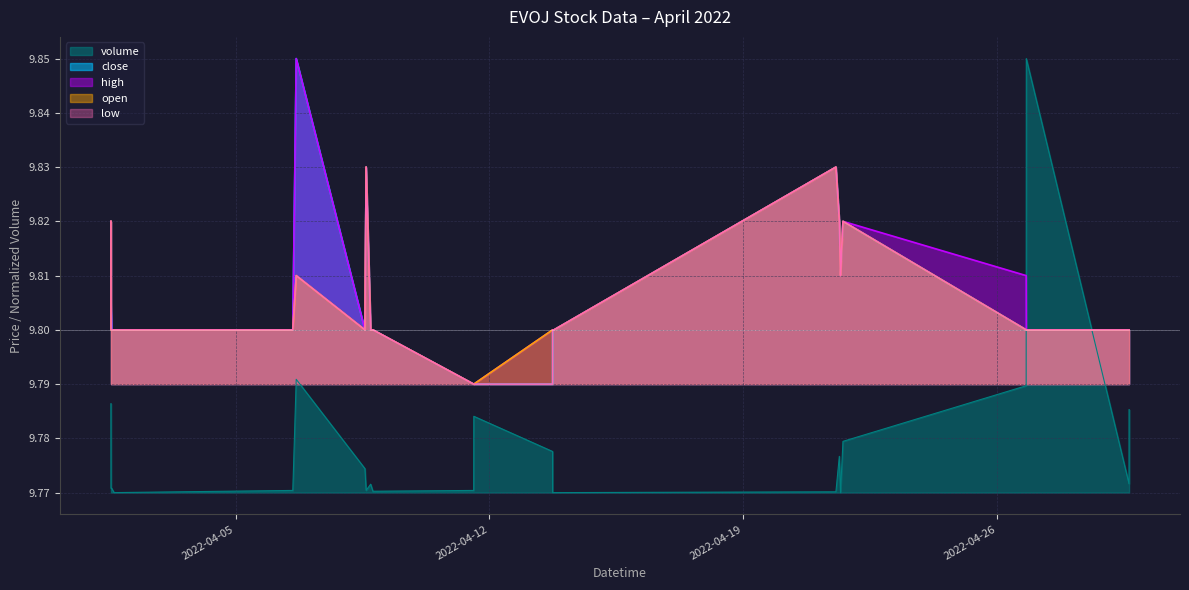

At which category does low reach its first local valley?

2022-04-08 13:35:00